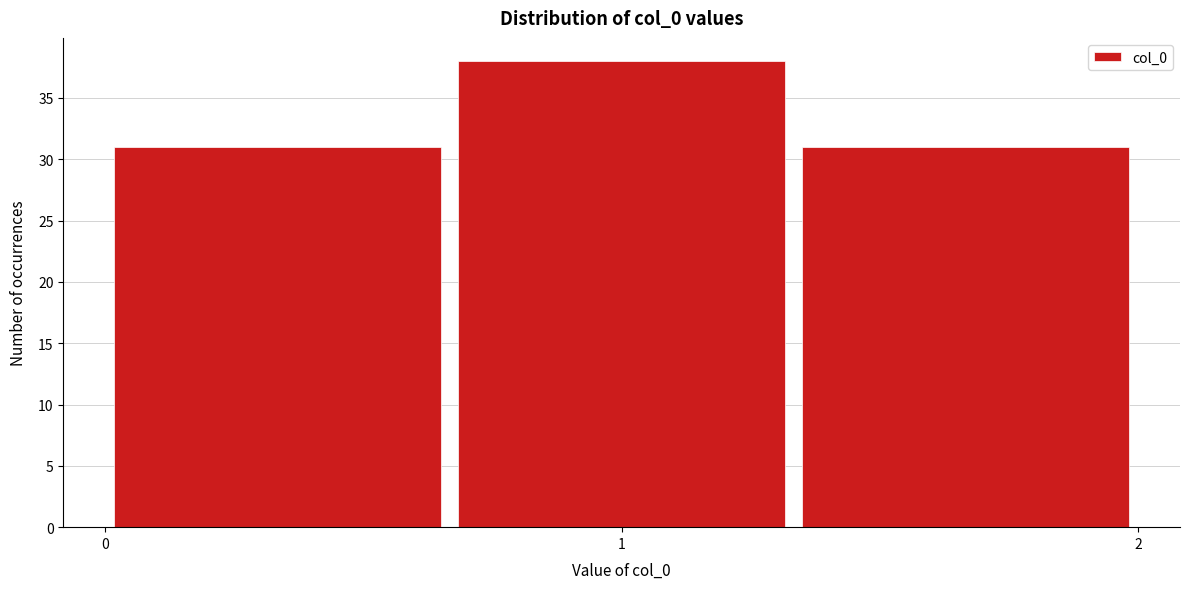

How tall is the bar that spans 0.0 to 0.7 on the x-axis? Neither the bar edges nor the heights are printed on the chart, so give them approximately, as read against the axes.

31